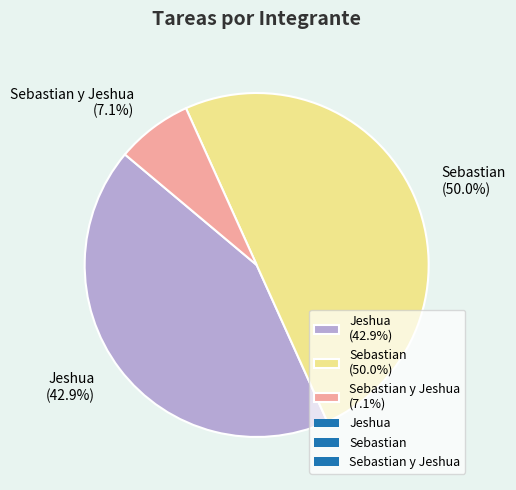

Which slice is the largest?

Sebastian (50.0%)